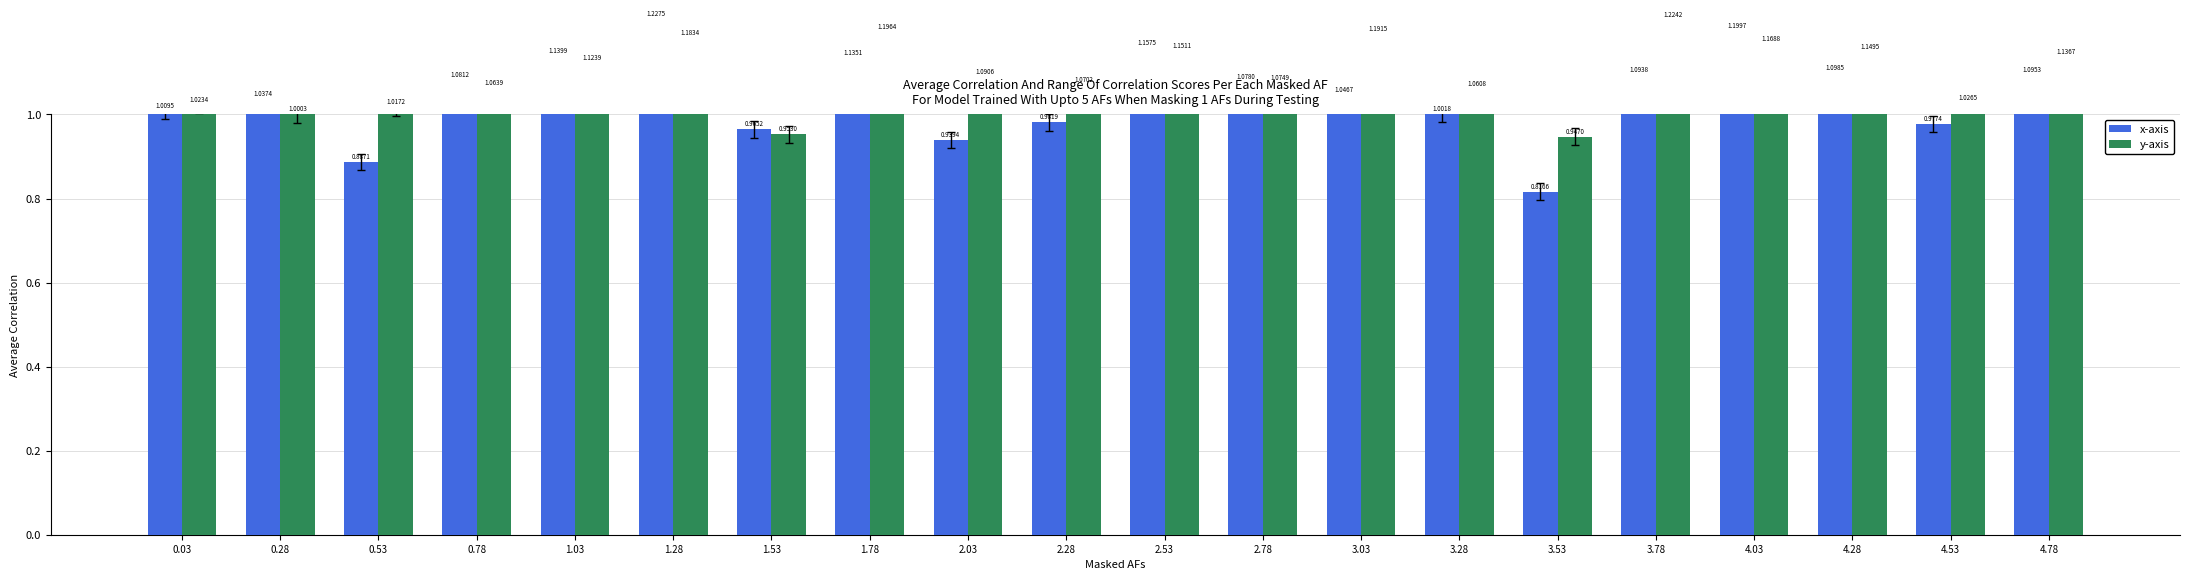

Is the value of x-axis at 4.53 greater than the value of y-axis at 2.53?

No